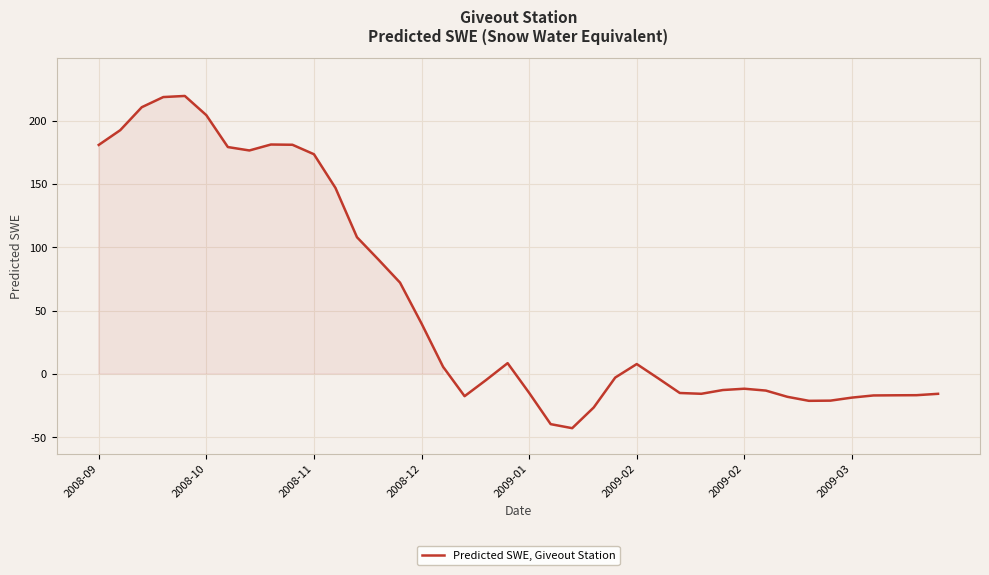

What is the difference between the maximum and minimum values?

262.3